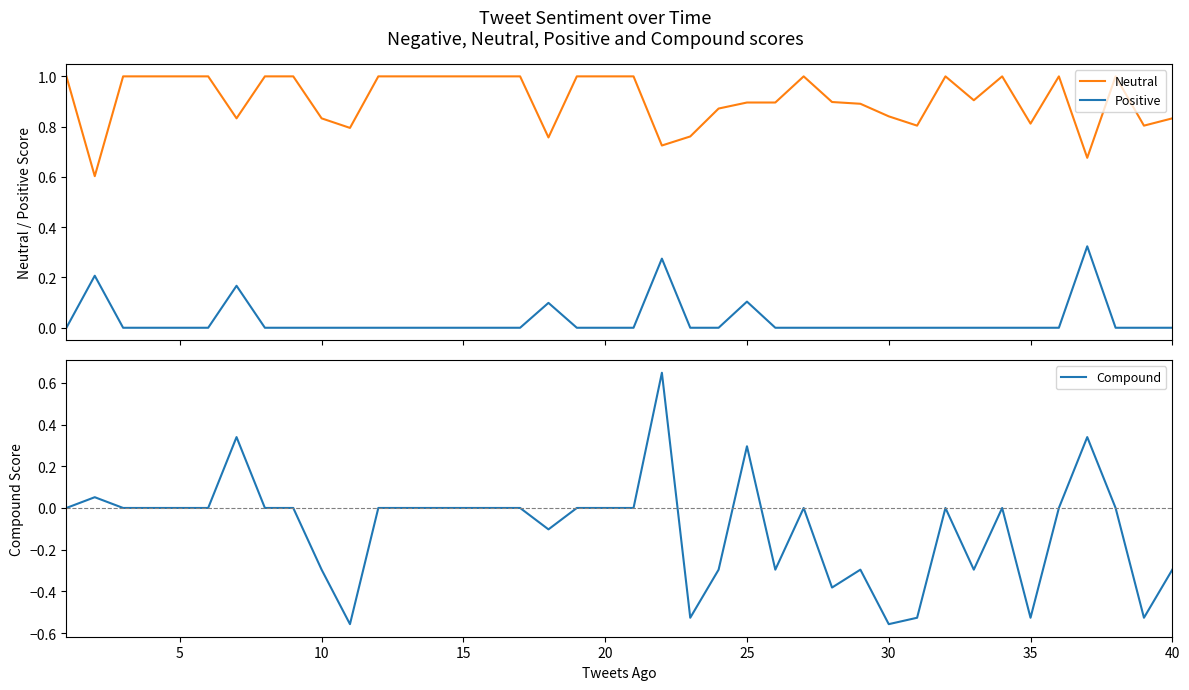

True or false: Positive and Neutral intersect in this chart.

False